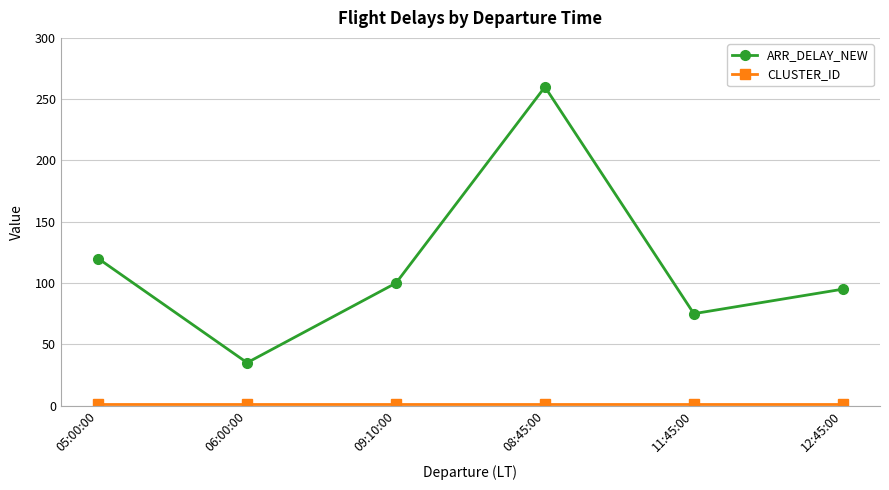

Which series changed the most between 05:00:00 and 11:45:00?

ARR_DELAY_NEW